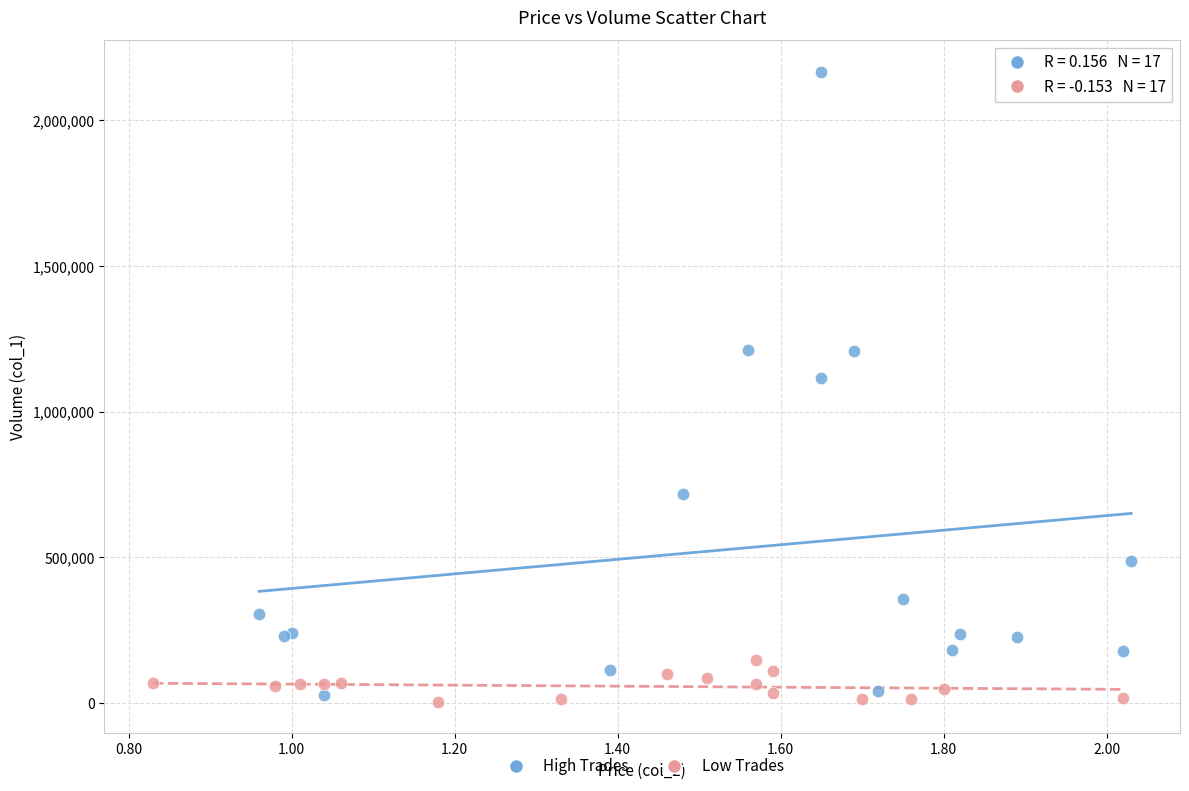

What are all the series names shown in the legend?

High Trades, Low Trades